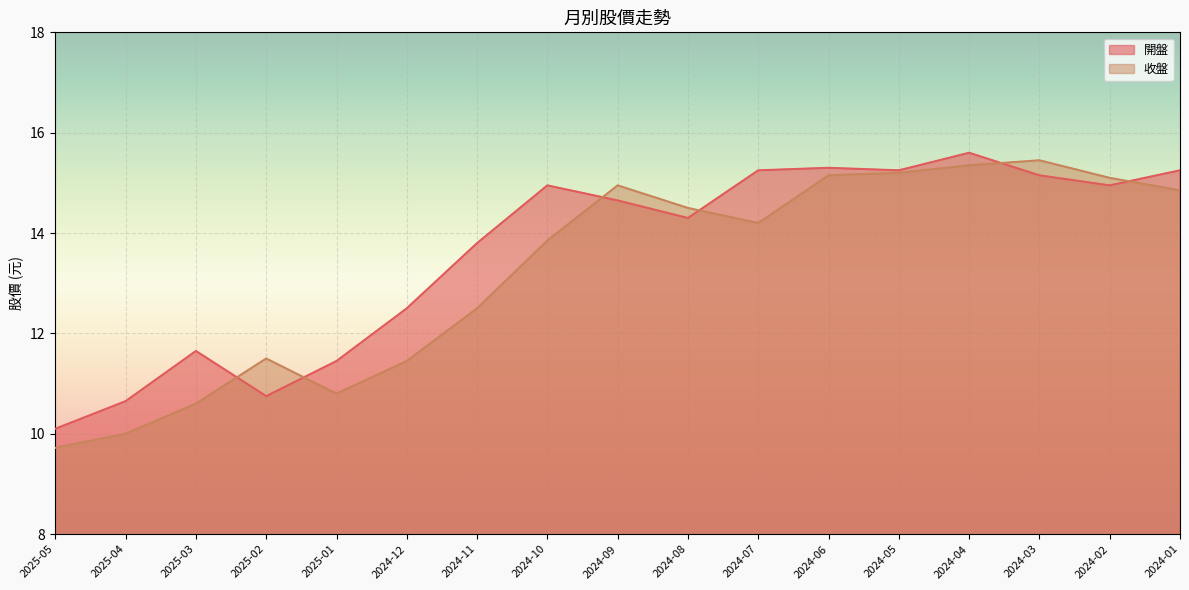

How many data points in 收盤 are less than 14?

8